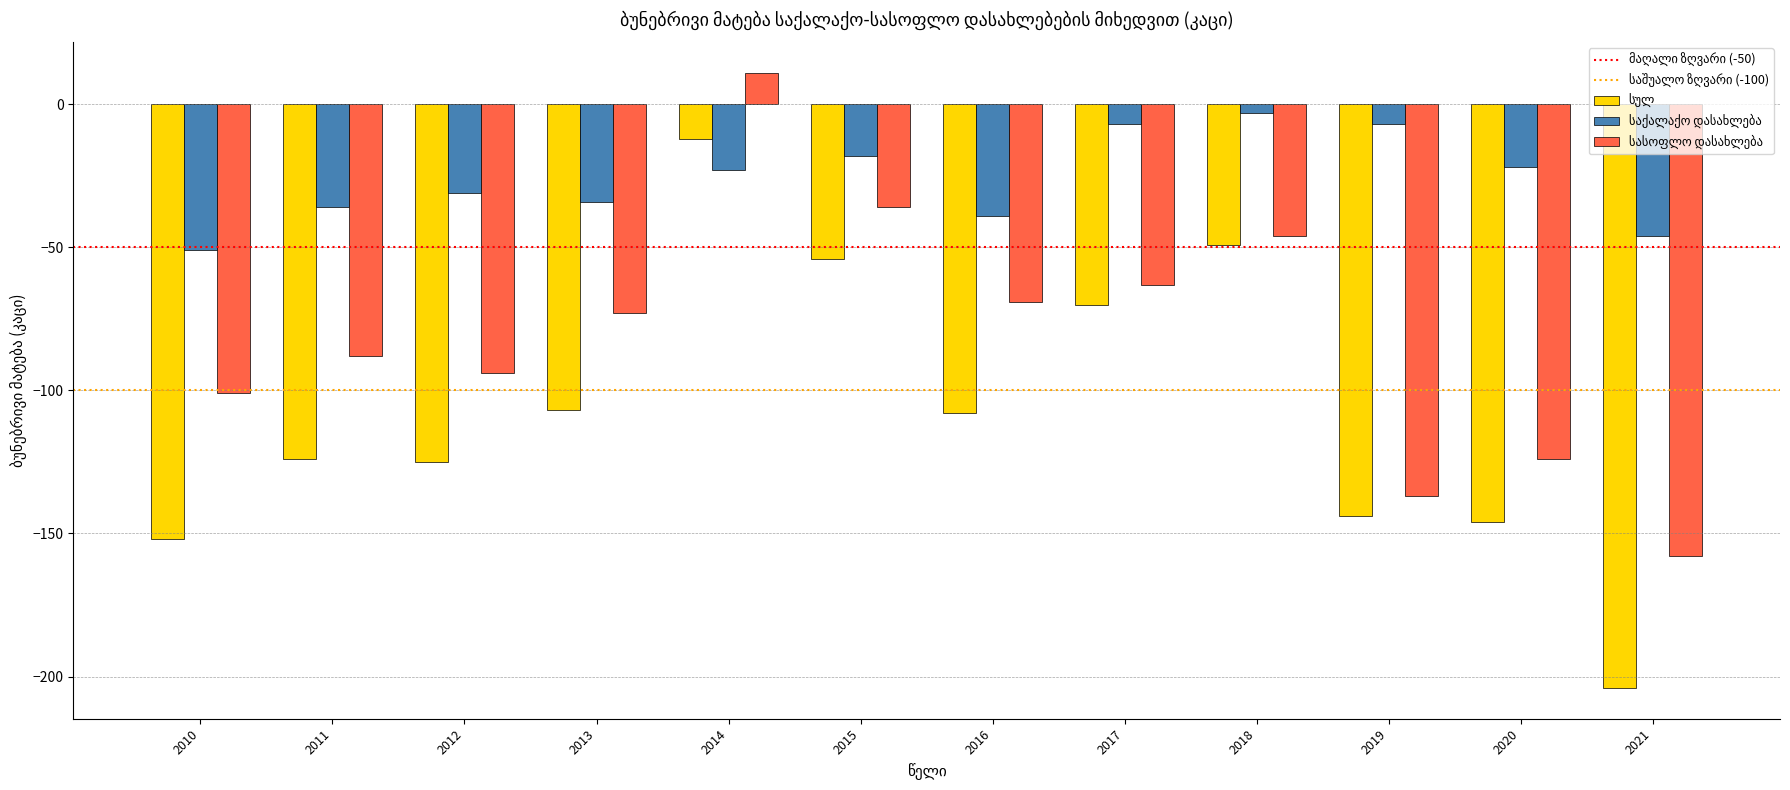

Which label corresponds to the largest value in the chart?

2014